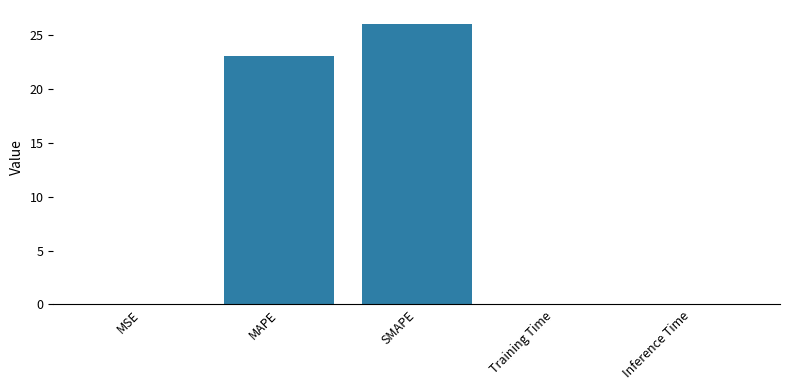

What is the change in value from MSE to MAPE?

+23.0